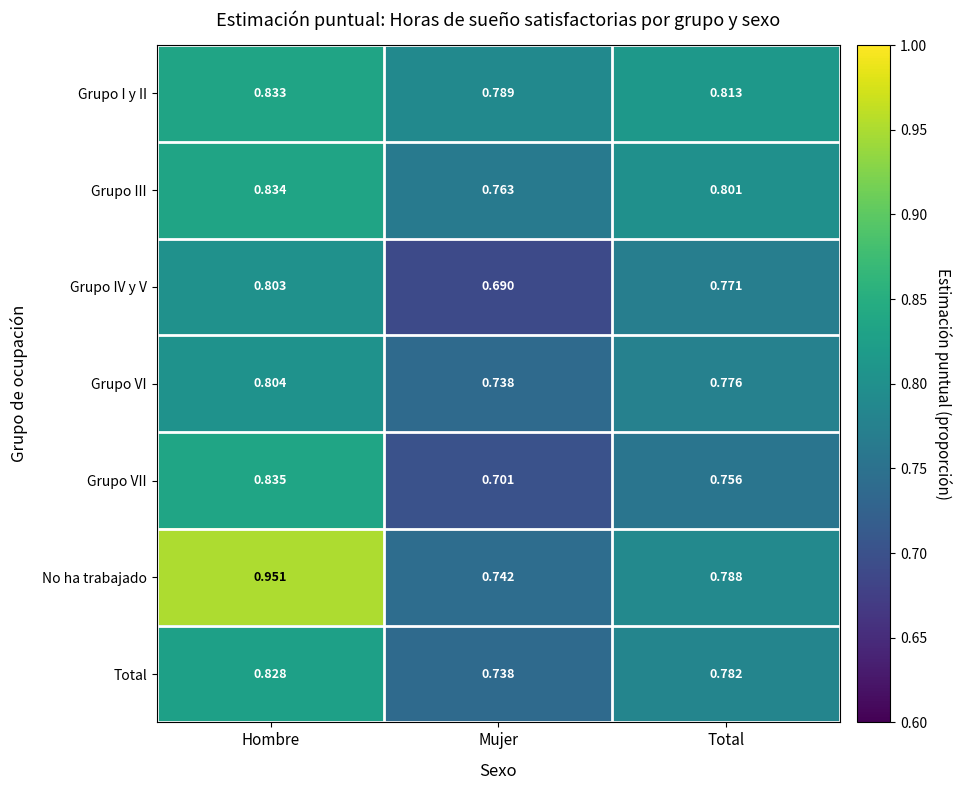

Where is Grupo VI nearest to the value 0?

Mujer